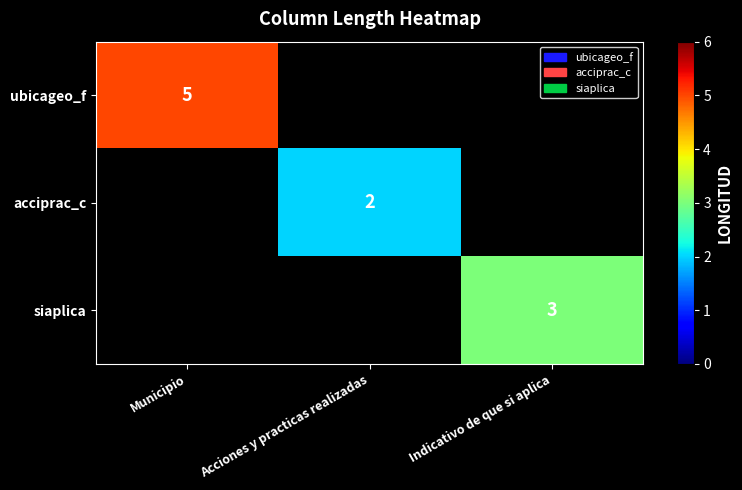

The value of acciprac_c at Acciones y practicas realizadas is 0. True or false?

False